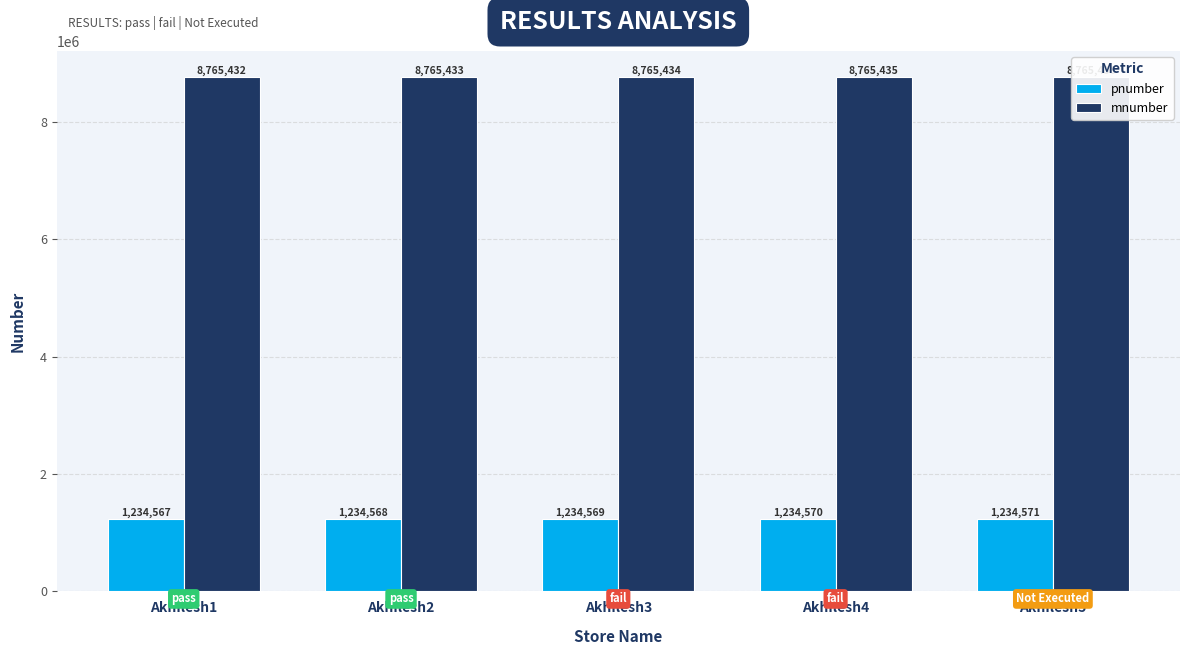

Rank the series by their average value, from highest to lowest.

mnumber, pnumber